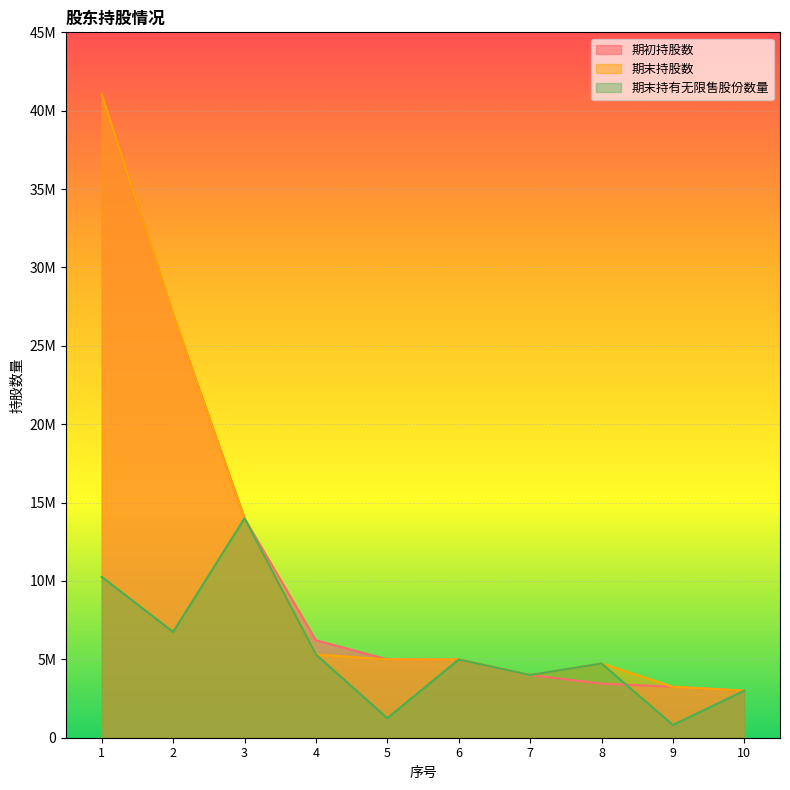

How many values in the 期末持股数 series exceed 5000000?

4